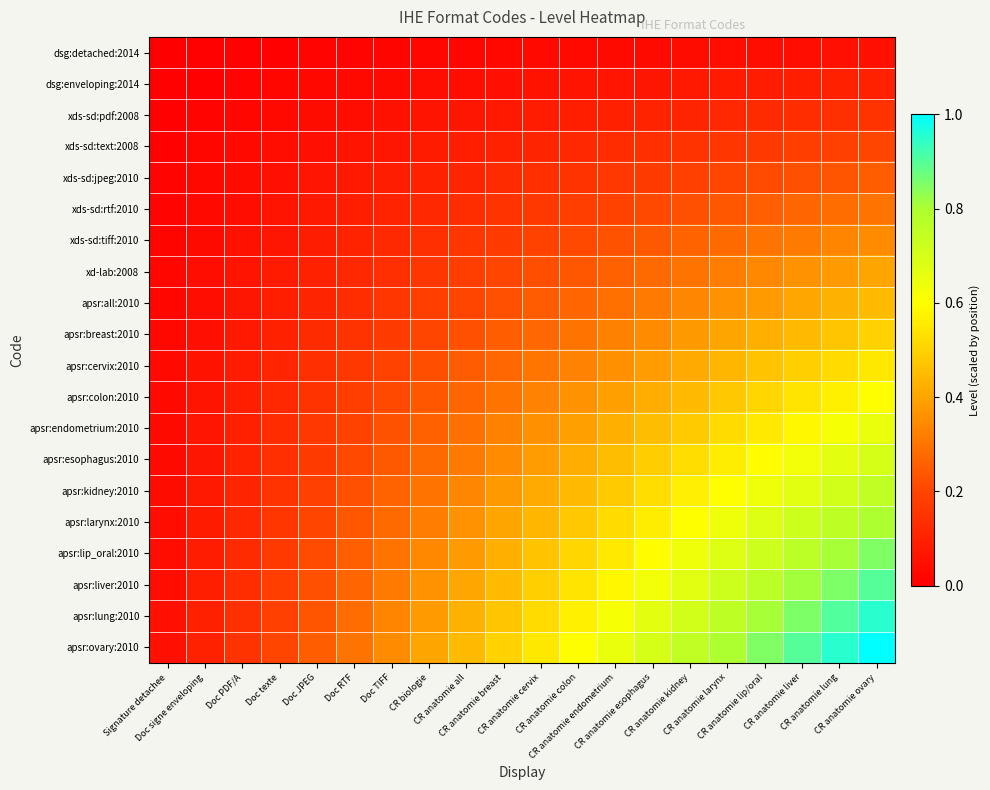

What is the spread (max minus min) of values at CR anatomie lung?

0.9